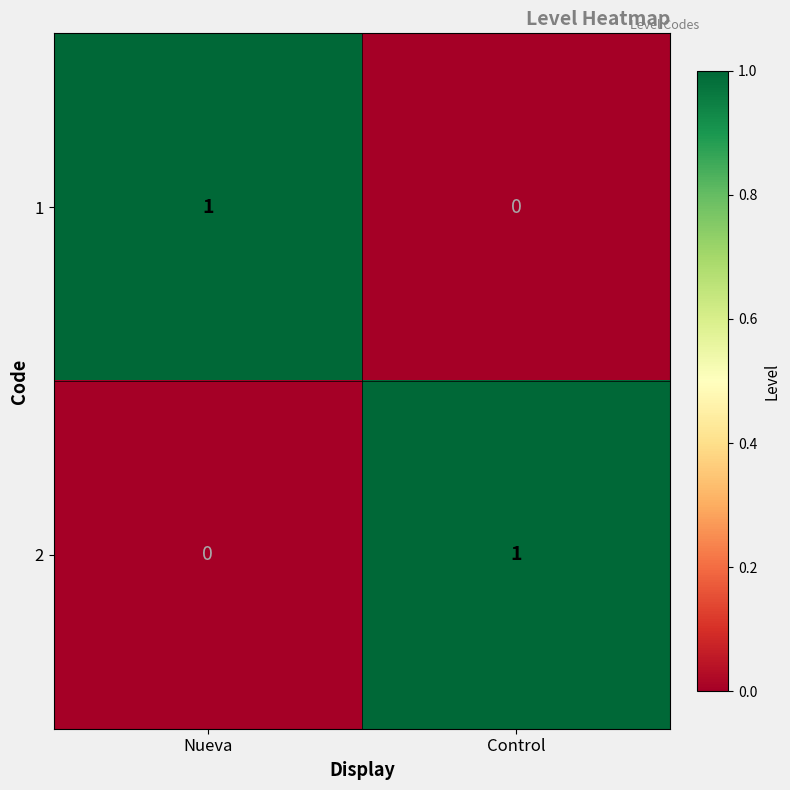

Rank the categories by 1 value from lowest to highest.

Control, Nueva